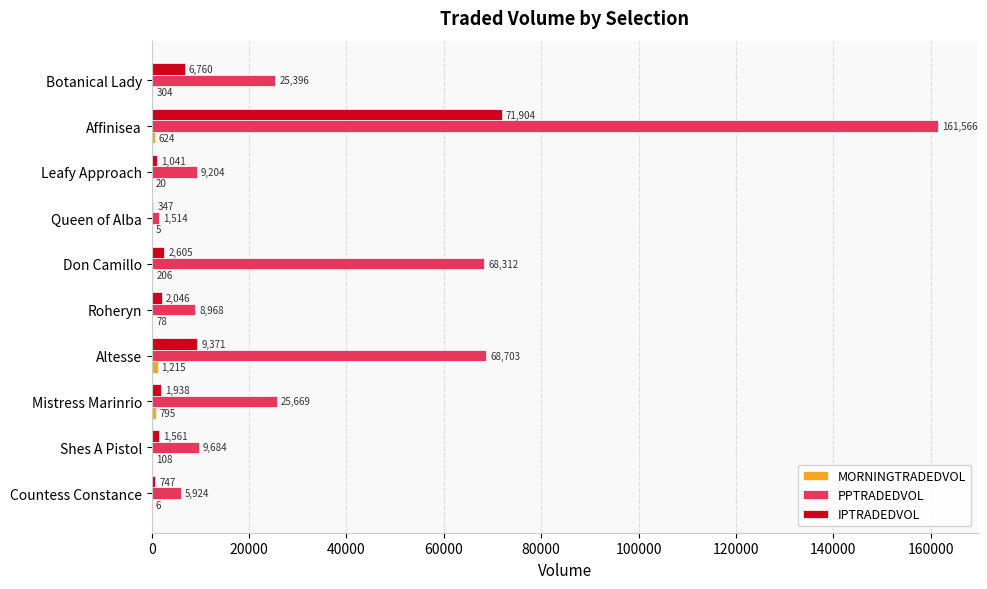

What is the greatest value displayed?

161566.2